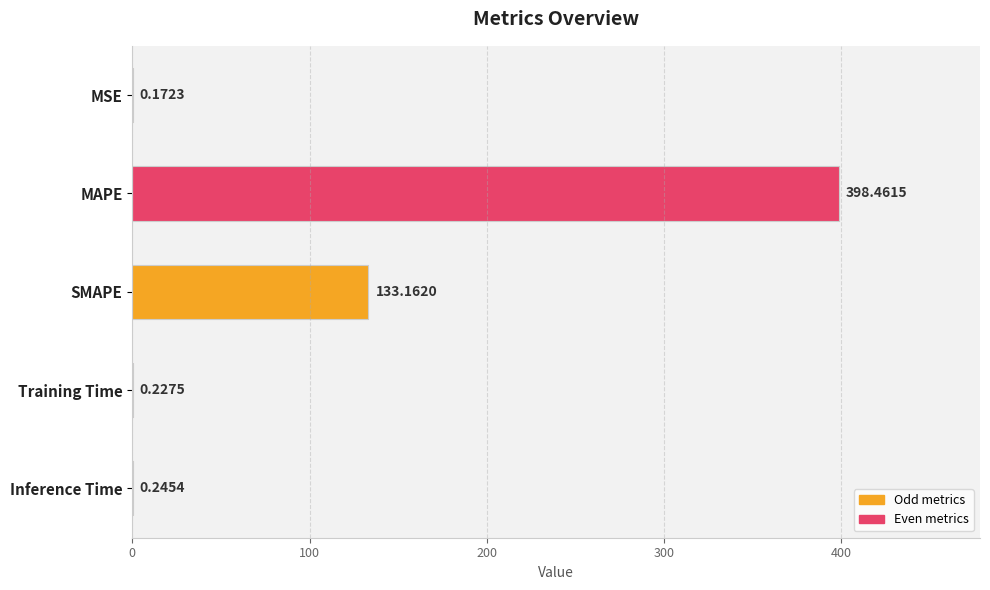

Which label corresponds to the largest value in the chart?

MAPE